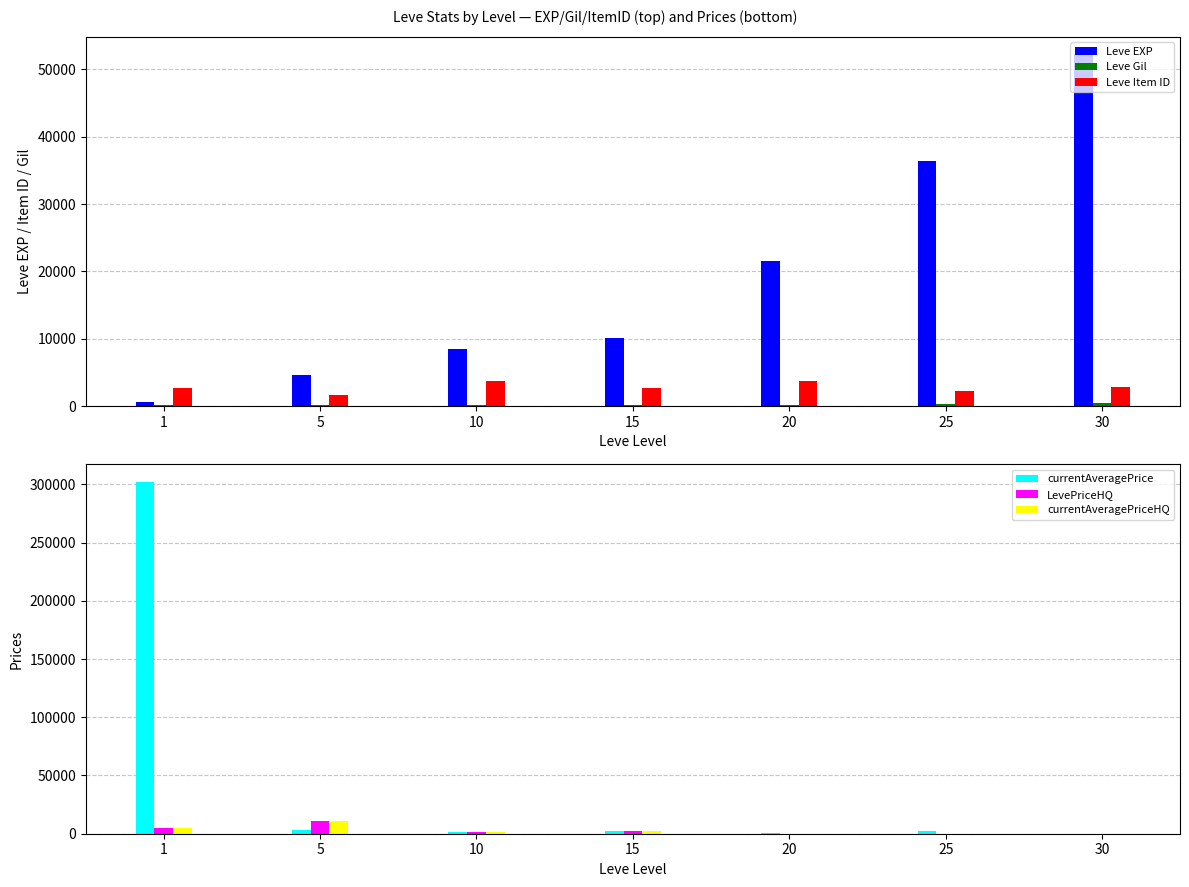

The Leve Item ID series shows 1259 at 10. True or false?

False